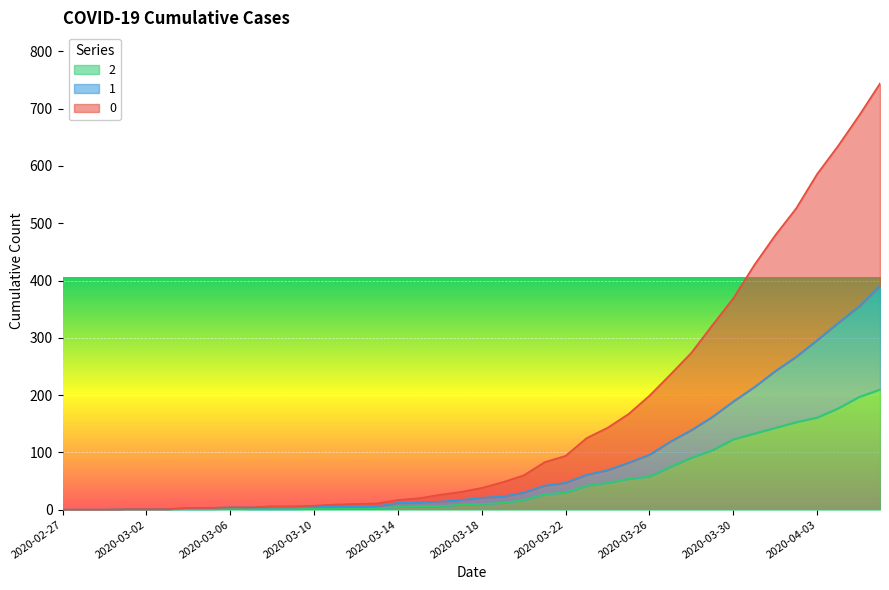

Which has a higher value, 2020-03-29 or 2020-03-18?

2020-03-29